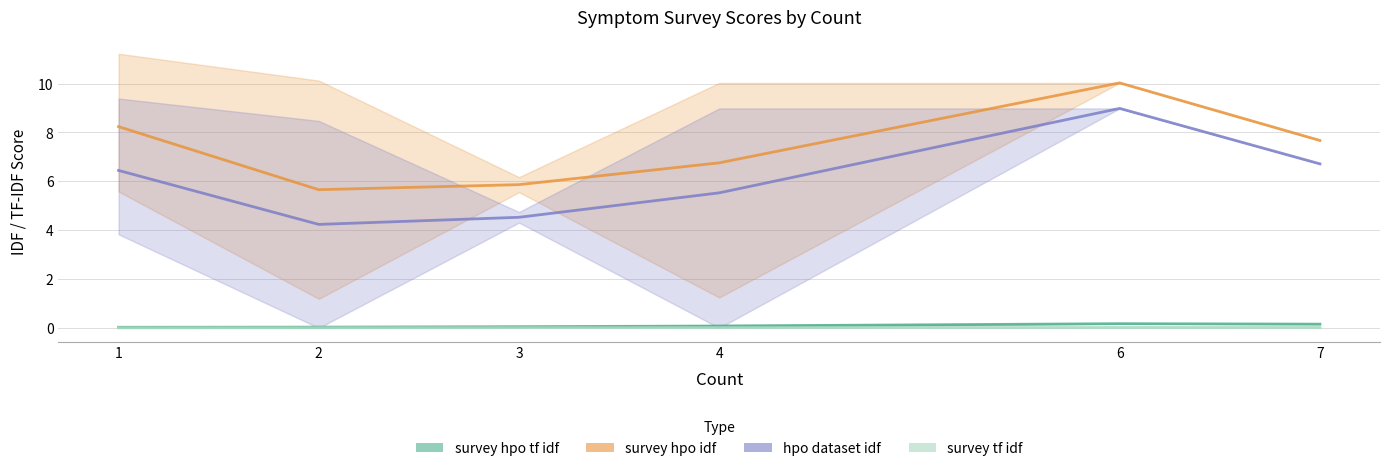

What is the value of the survey_hpo_tf_idf point at the 3rd from the left?

0.1